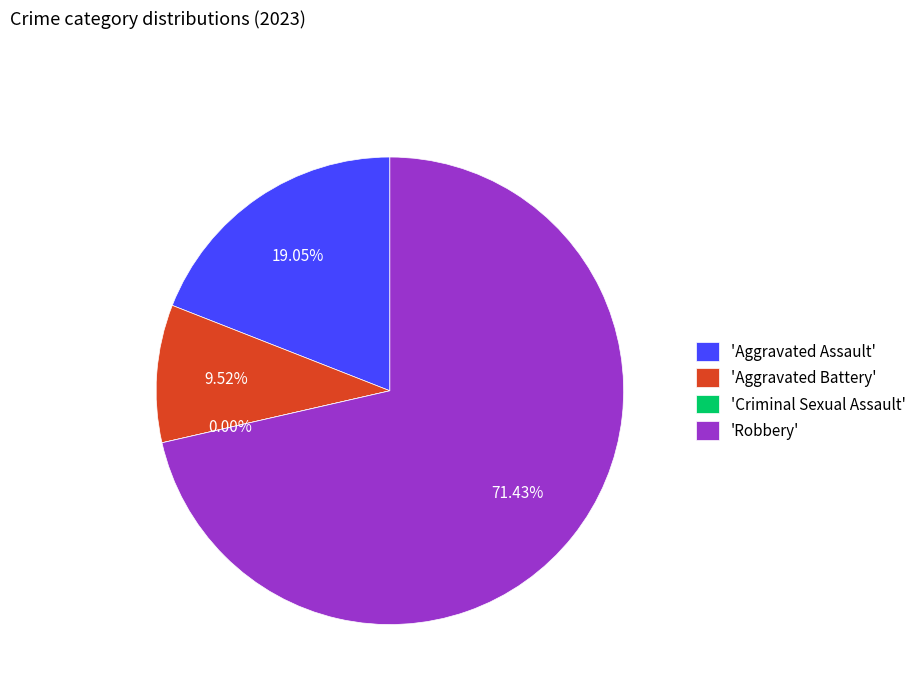

How many slices are in this pie chart?

4